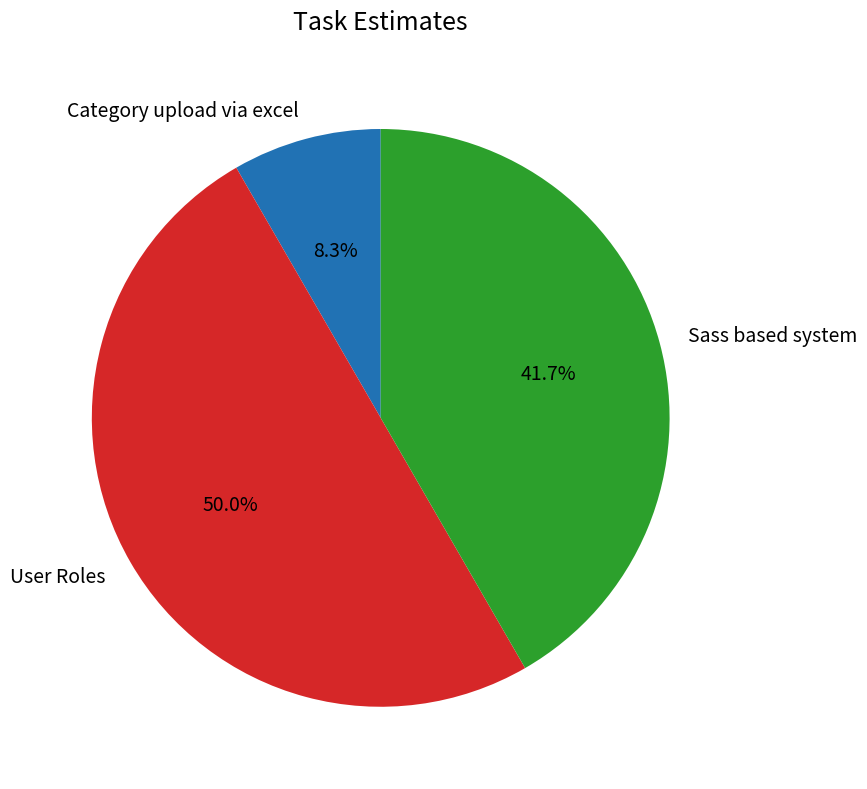

How much of the chart is everything except Sass based system?

58.3%